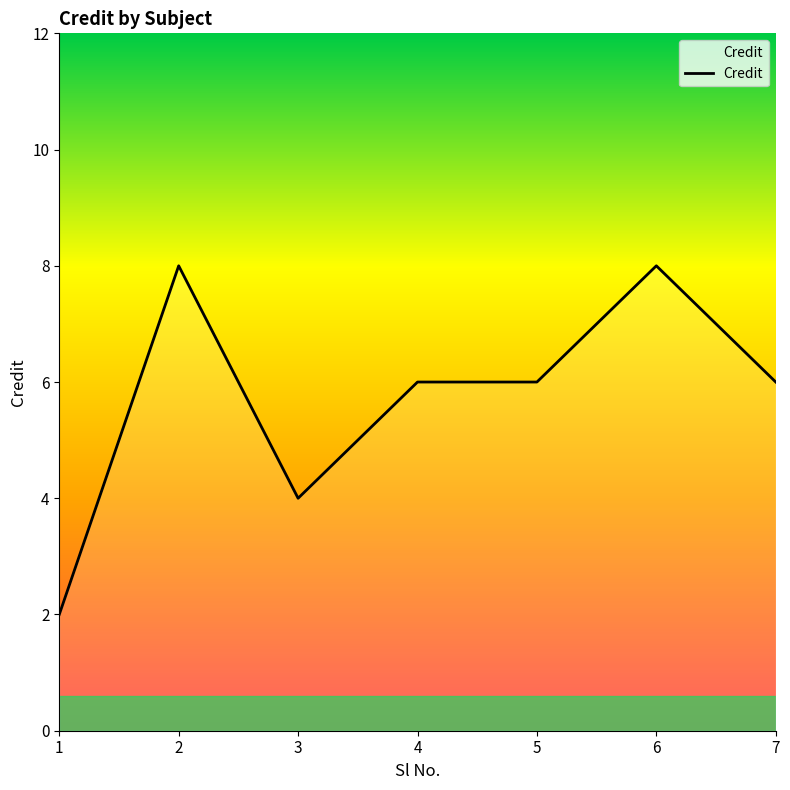

Reading left to right, list all the values displayed in this chart.

1=2	2=8	3=4	4=6	5=6	6=8	7=6